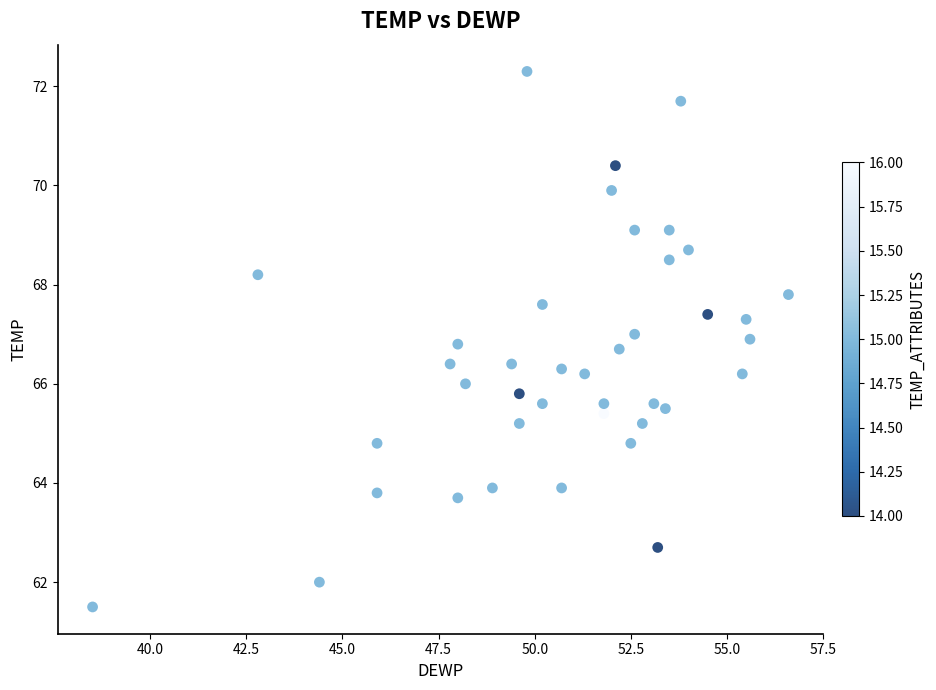

What is the range of X values (max minus min)?

18.1